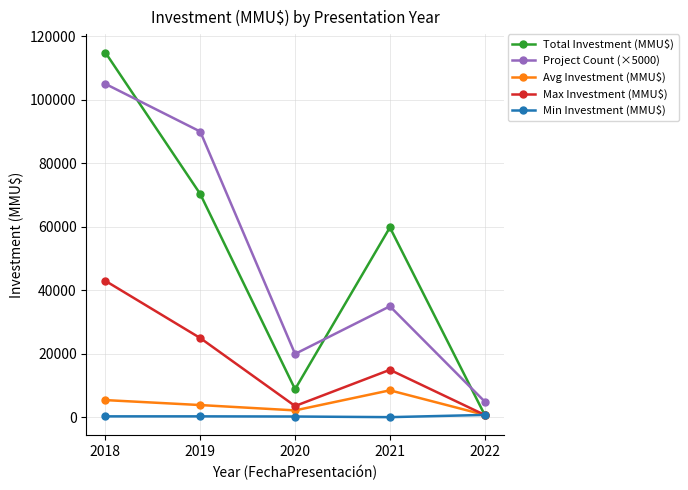

At which category does Max Investment (MMU$) reach its first local valley?

2020